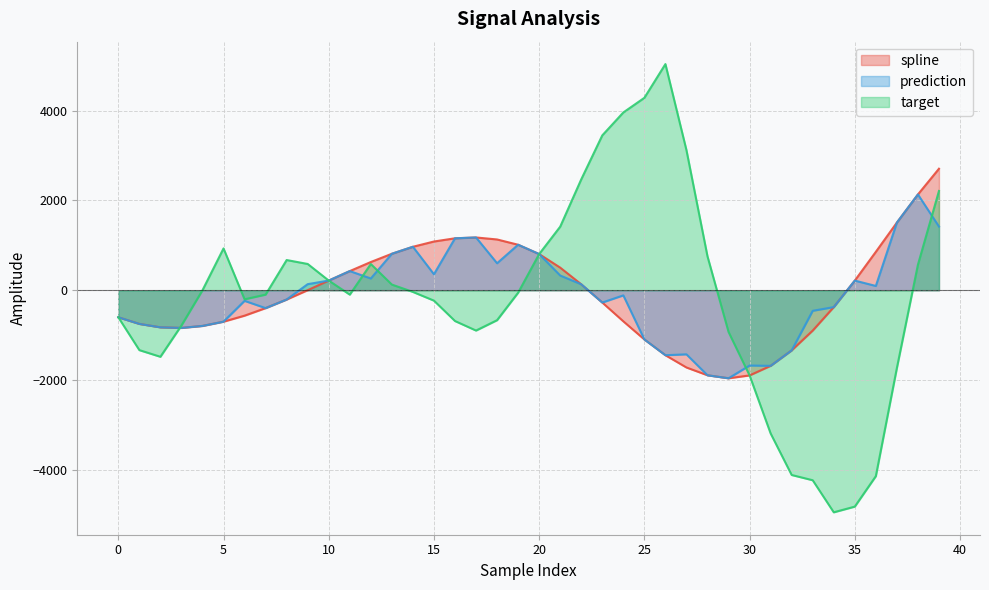

How many lines are shown in the chart?

3